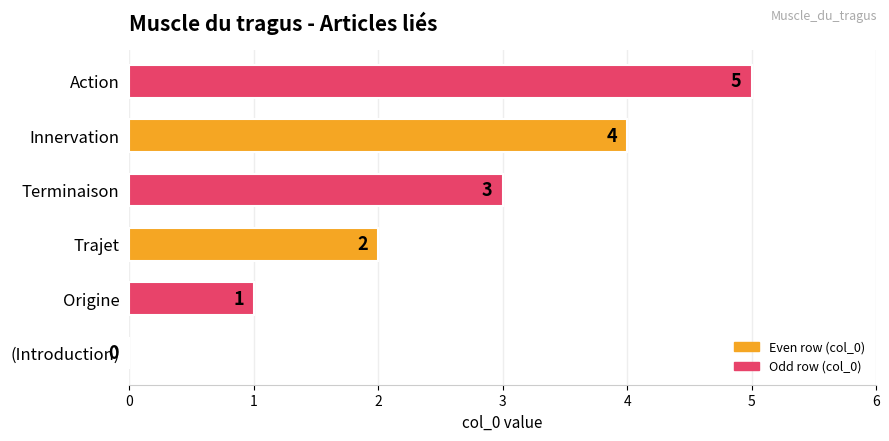

How many data points does each series have?

6